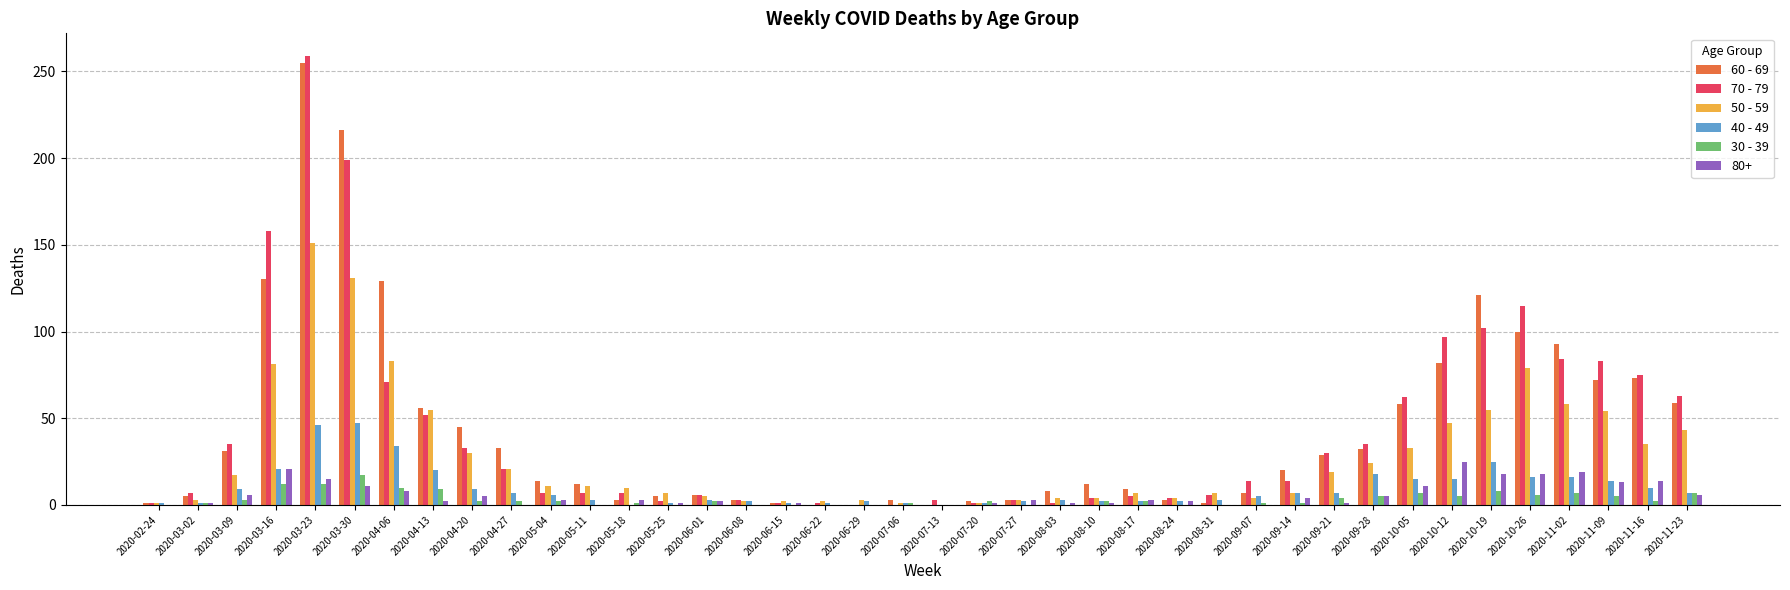

Which series has the largest range (max minus min)?

70 - 79